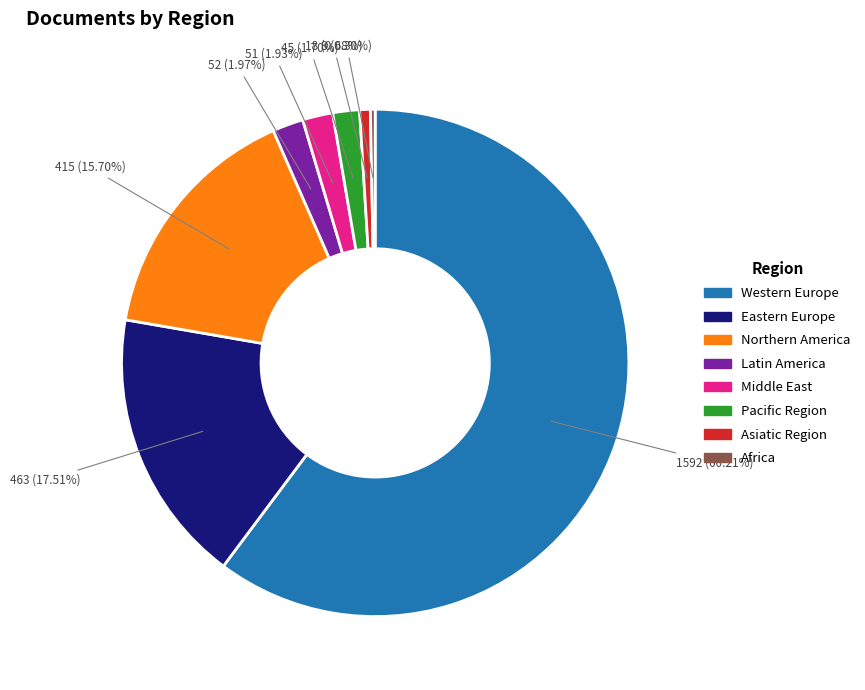

To the nearest percent, what is the average slice percentage?

12%